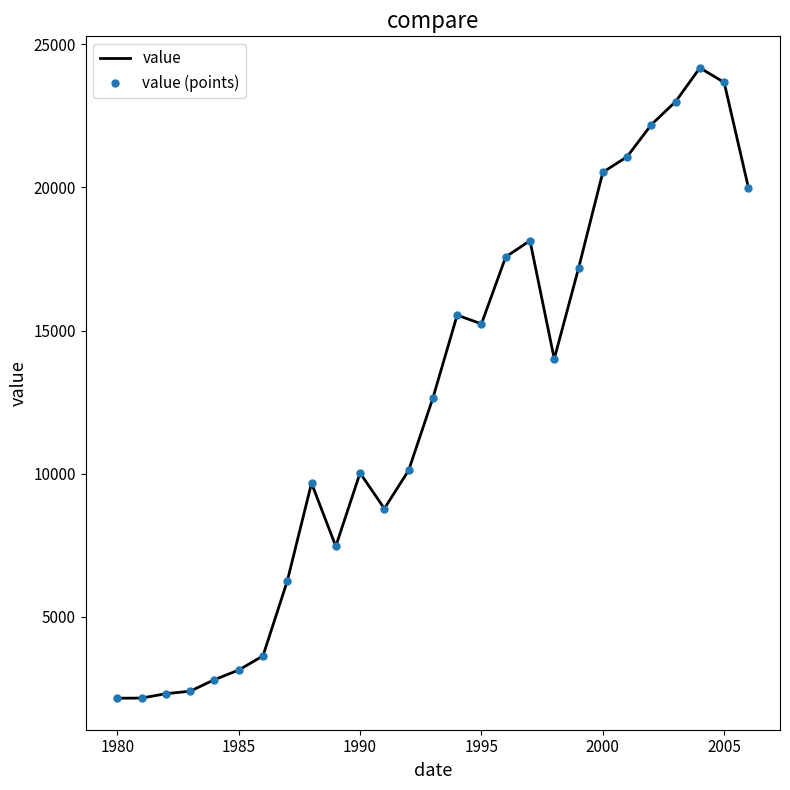

What is the greatest value displayed?

24181